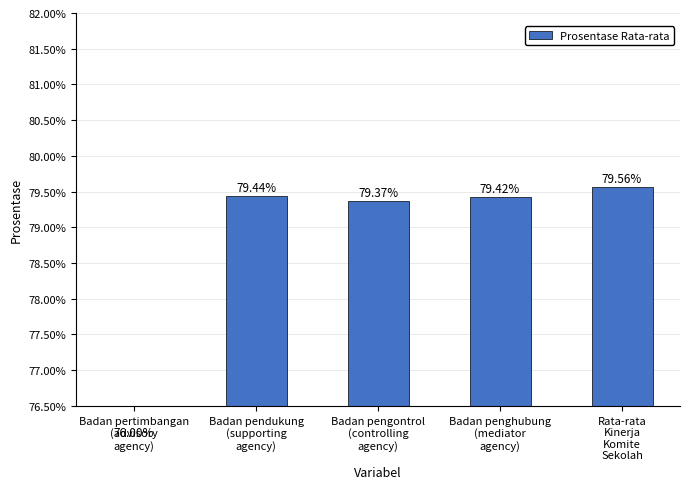

How many bars are there in total?

5